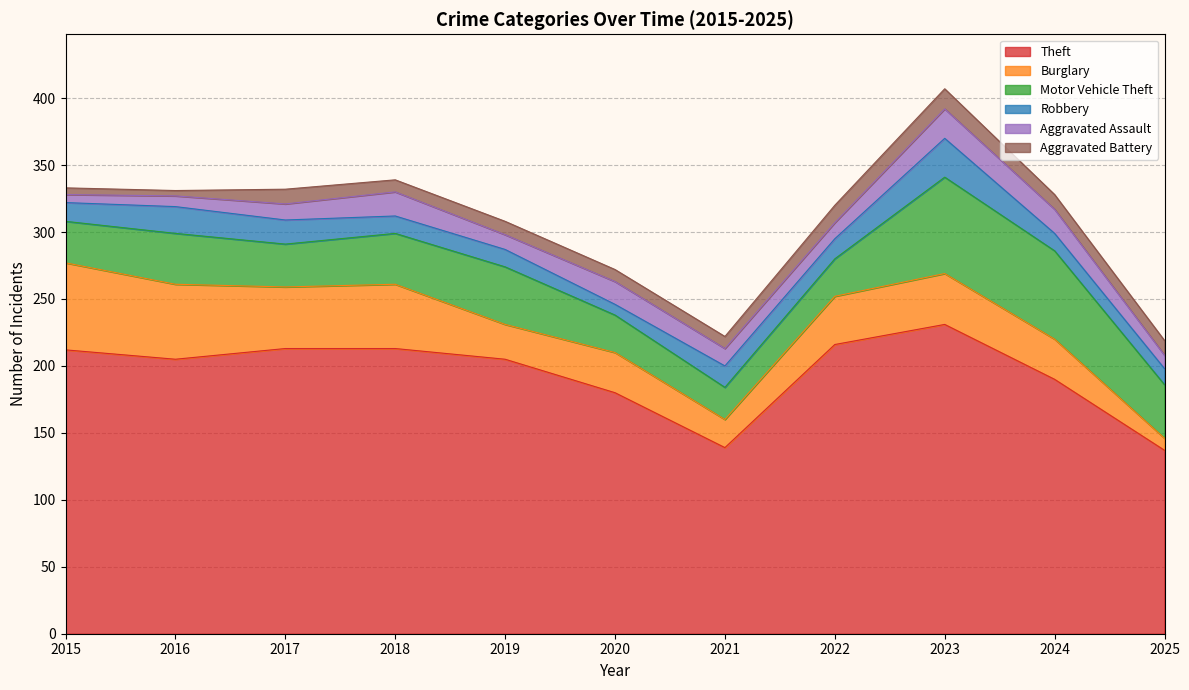

What is the maximum value for Aggravated Battery?

15